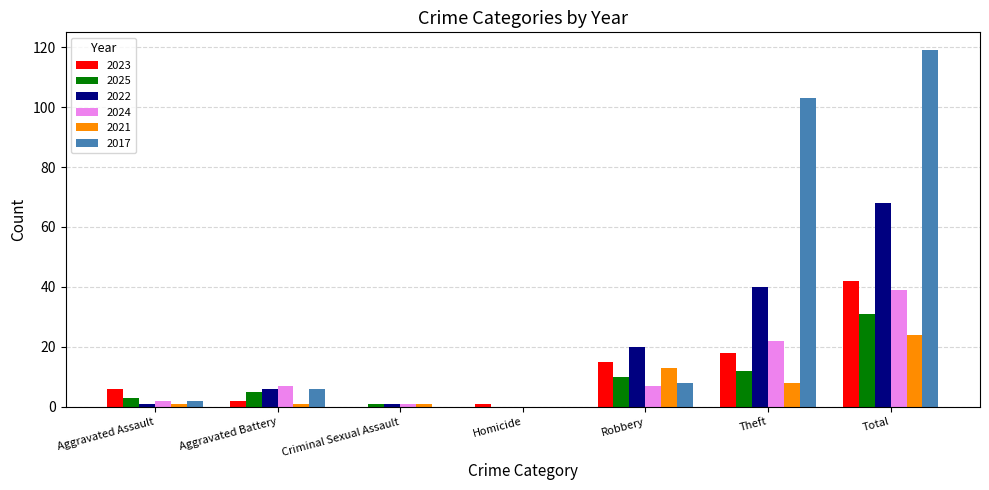

Is it true that 2022 equals 20 at Robbery?

True